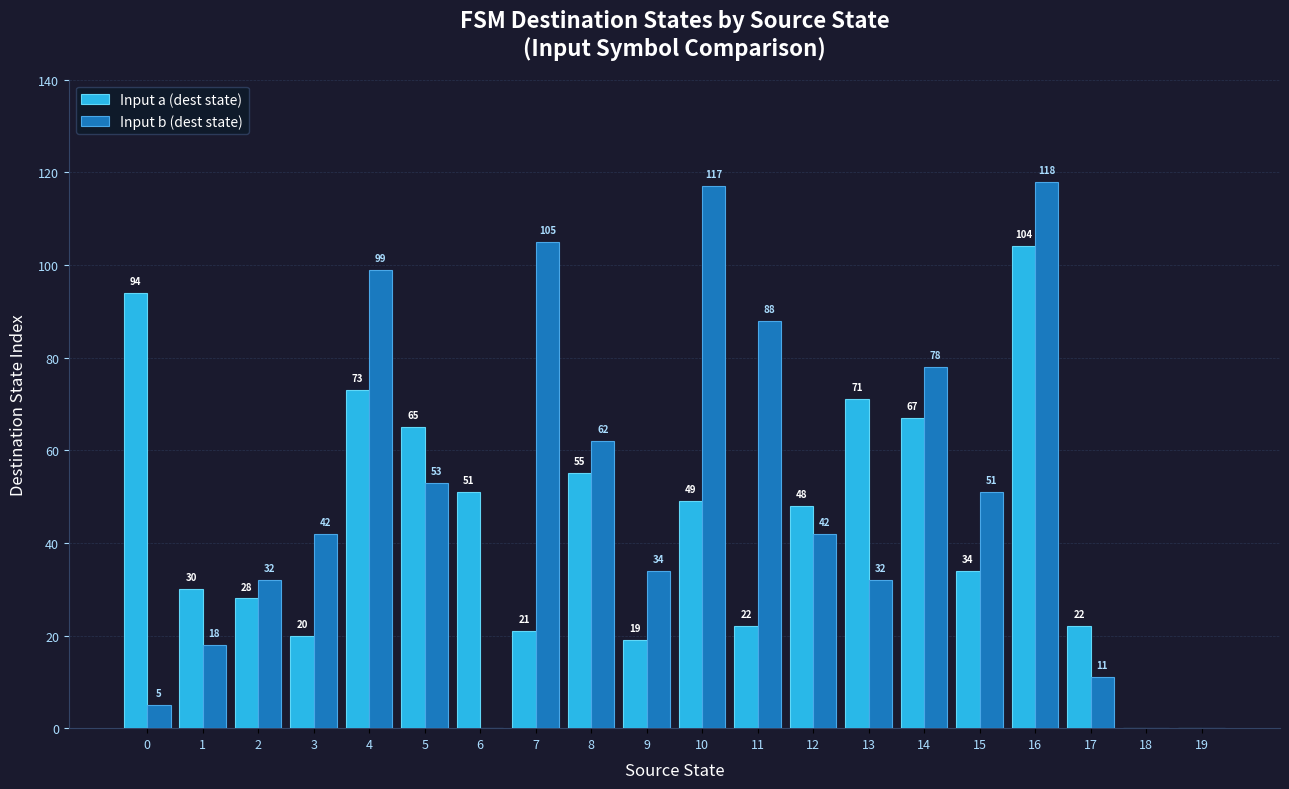

Are the bars horizontal?

No